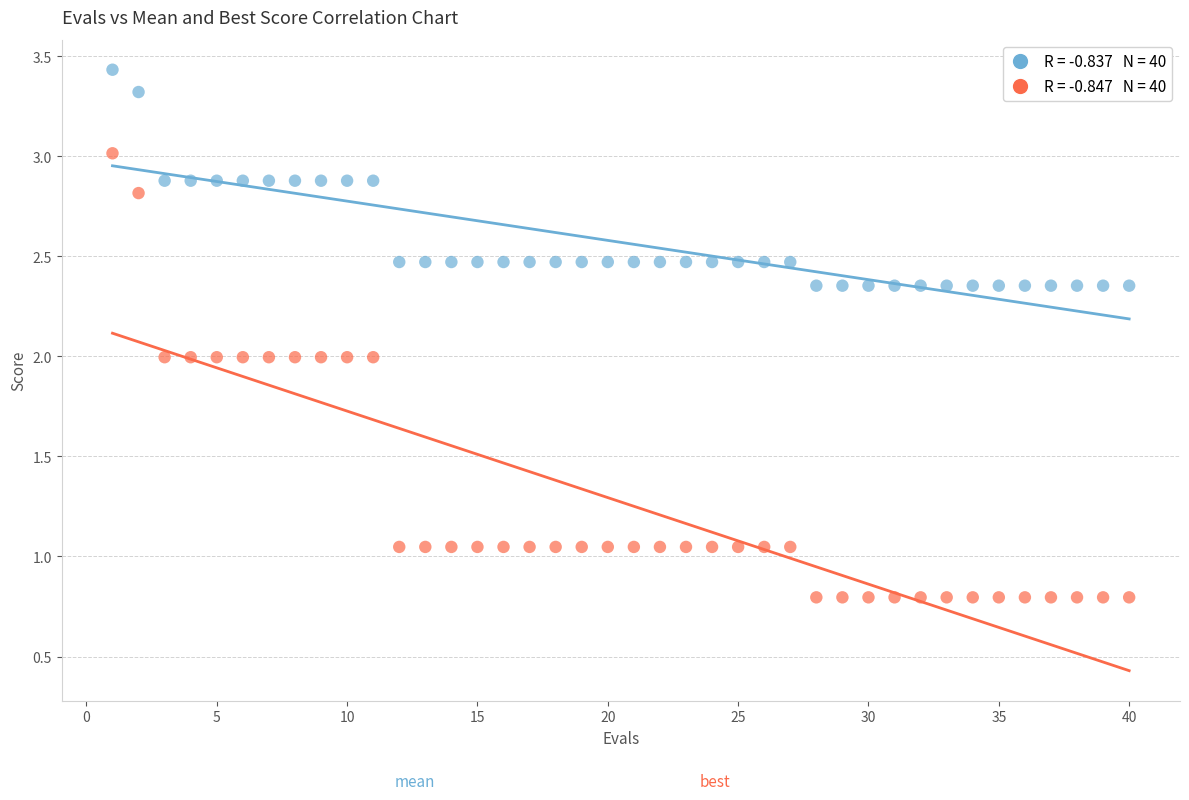

Across all data points, what is the range of Y values (max minus min)?

2.6